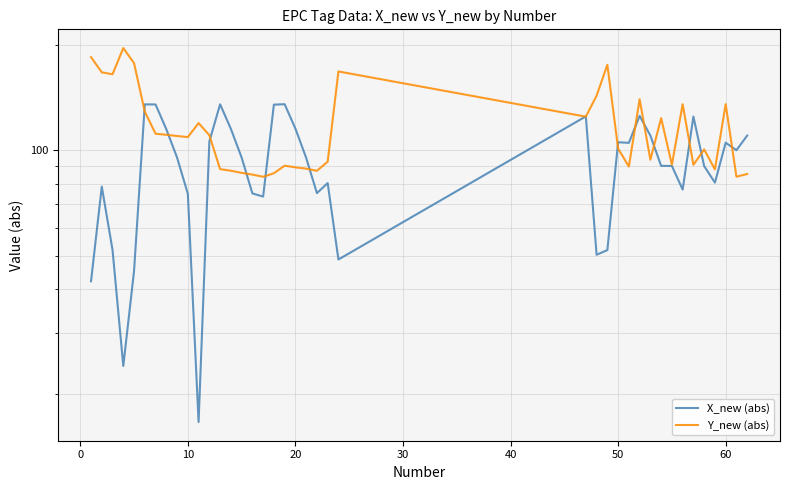

How many times do Y_new (abs) and X_new (abs) cross each other?

15